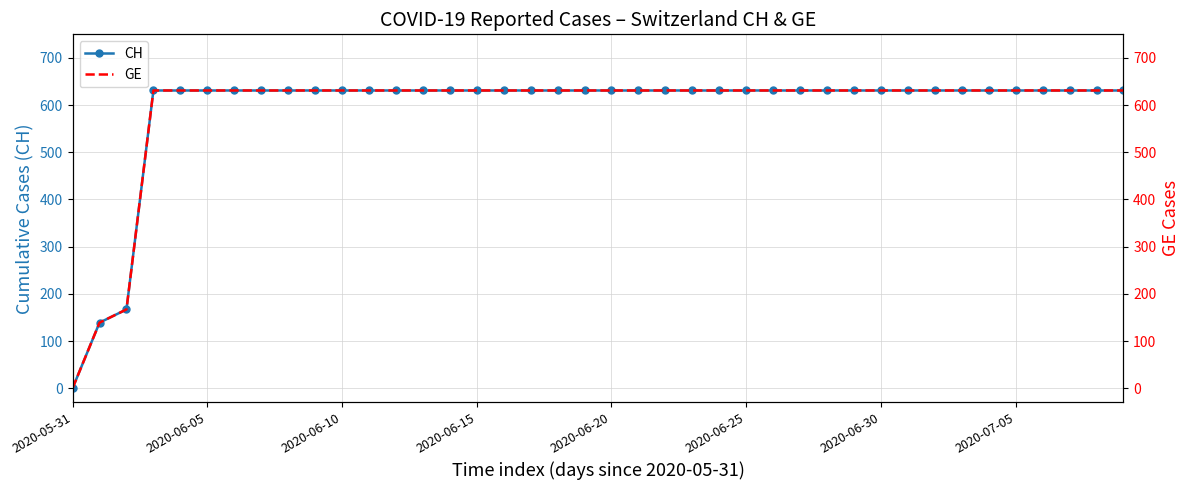

Rank the series by their maximum value, from lowest to highest.

CH, GE